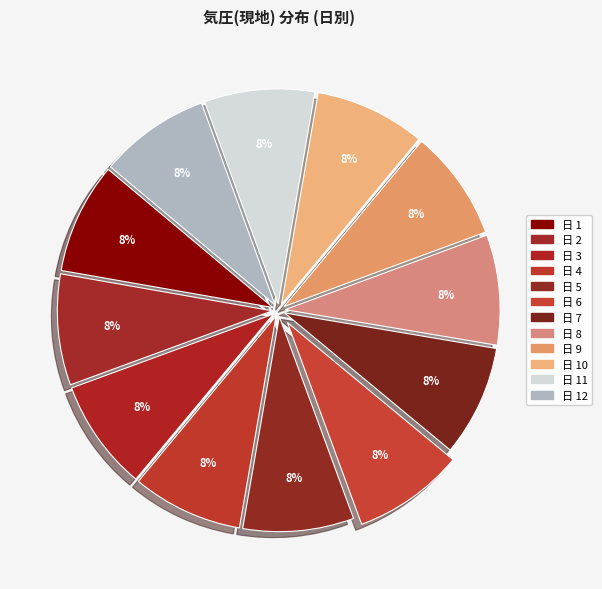

How many slices are in this pie chart?

12